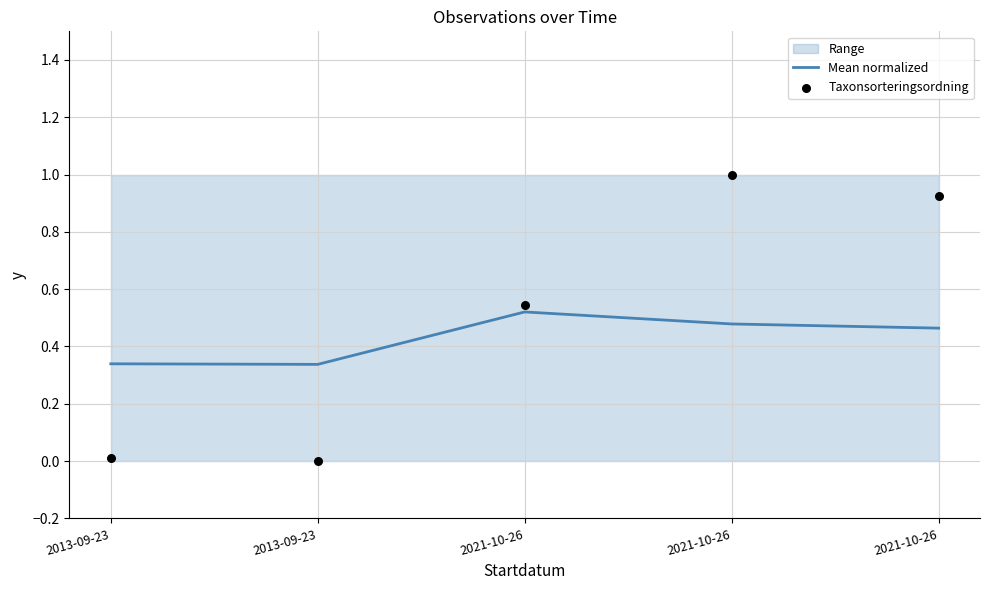

Which series has the largest total across all categories?

Taxonsorteringsordning